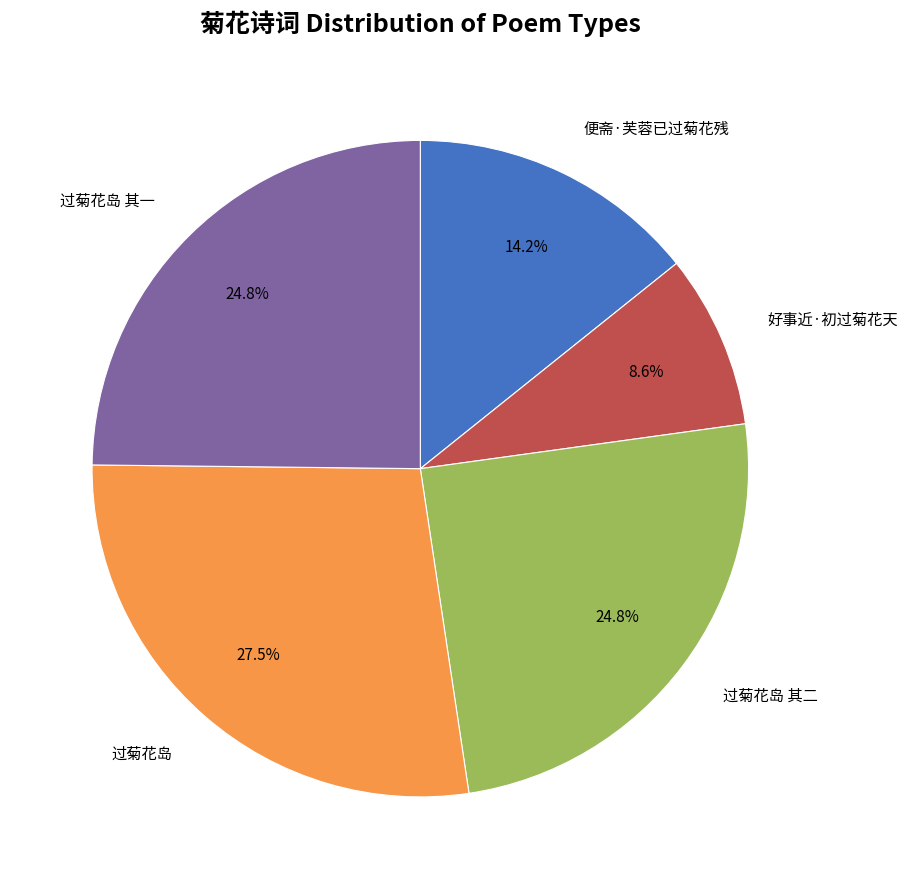

Is there any slice that represents more than half of the pie?

No